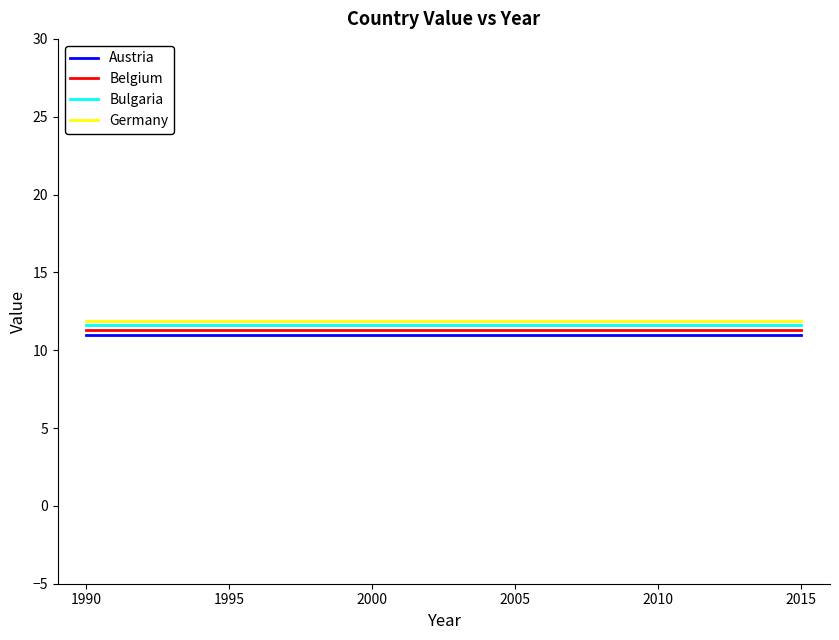

What is the smallest value displayed?

11.0